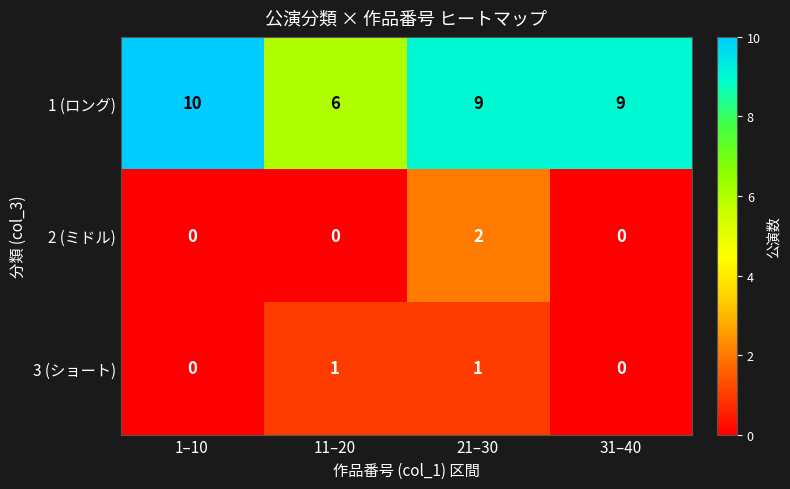

What is the difference between the 1 (ロング) values at 11–20 and 1–10?

4